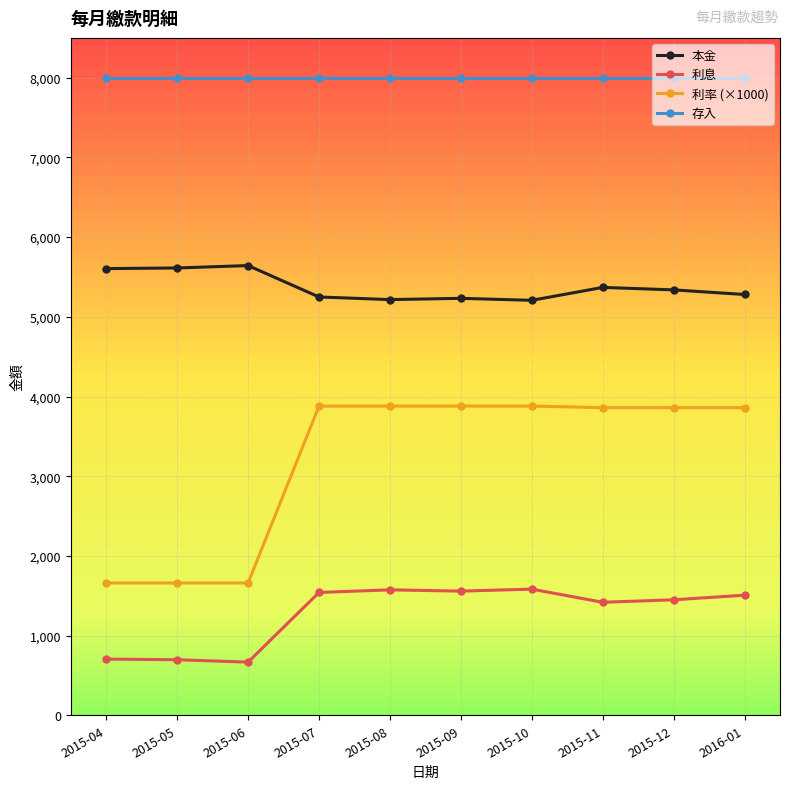

What is the difference between the maximum and second lowest values in the 利率 (×1000) series?

2220